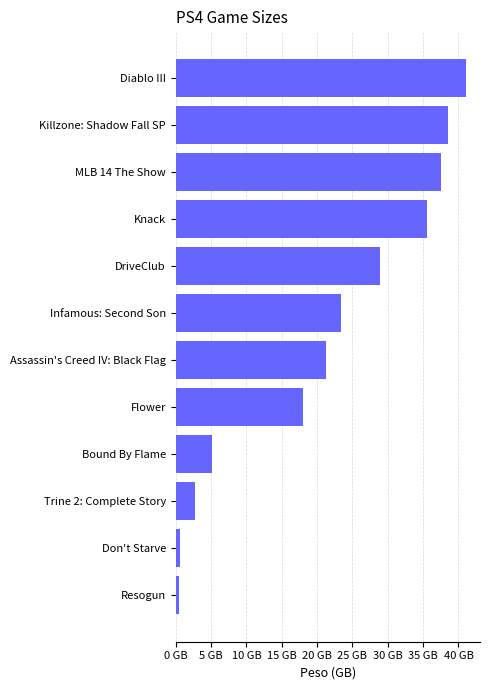

Does the chart contain any negative values?

No